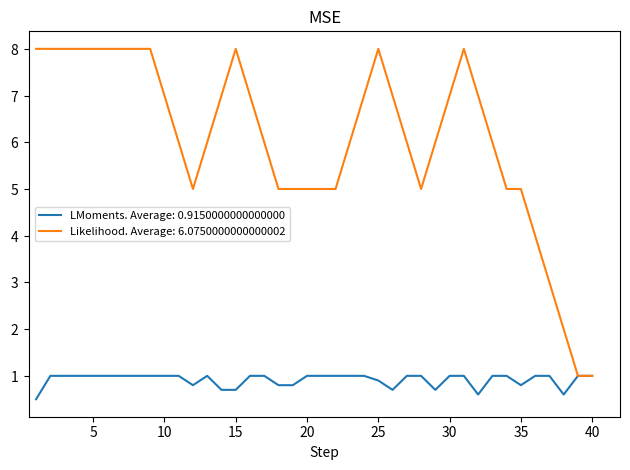

What are all the series names shown in the legend?

LMoments. Average: 0.9150000000000000, Likelihood. Average: 6.0750000000000002